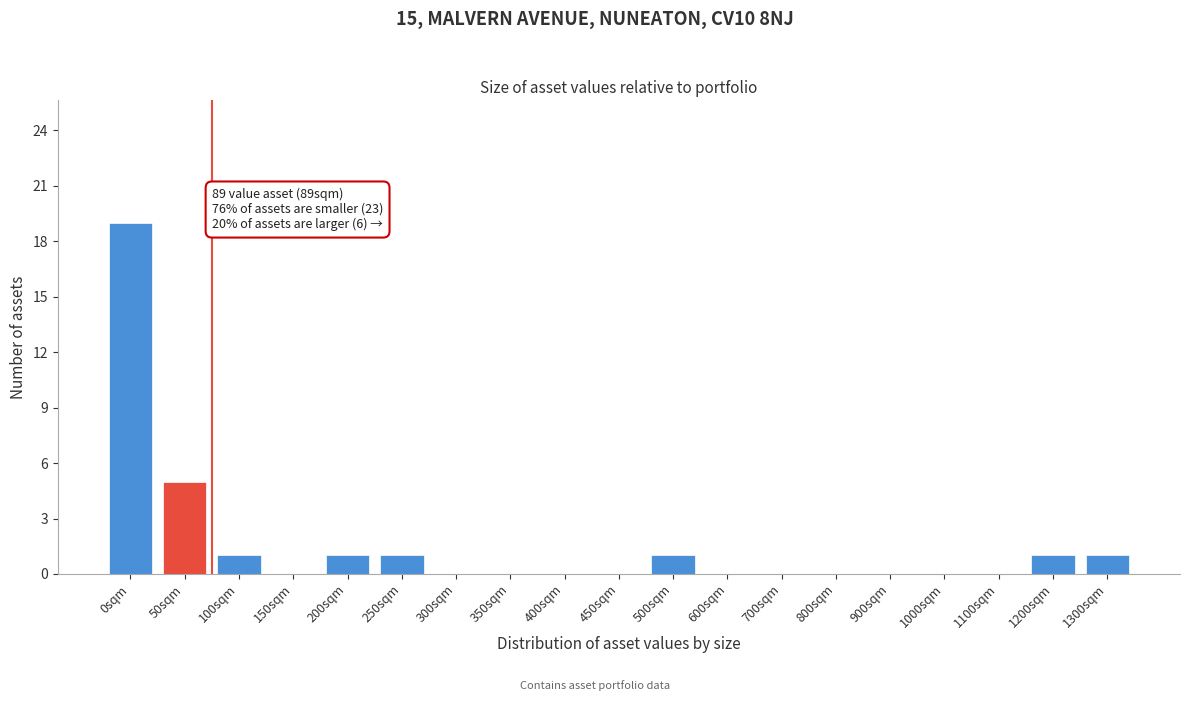

Reading left to right, list all the values displayed in this chart.

0sqm=19	50sqm=5	100sqm=1	150sqm=0	200sqm=1	250sqm=1	300sqm=0	350sqm=0	400sqm=0	450sqm=0	500sqm=1	600sqm=0	700sqm=0	800sqm=0	900sqm=0	1000sqm=0	1100sqm=0	1200sqm=1	1300sqm=1